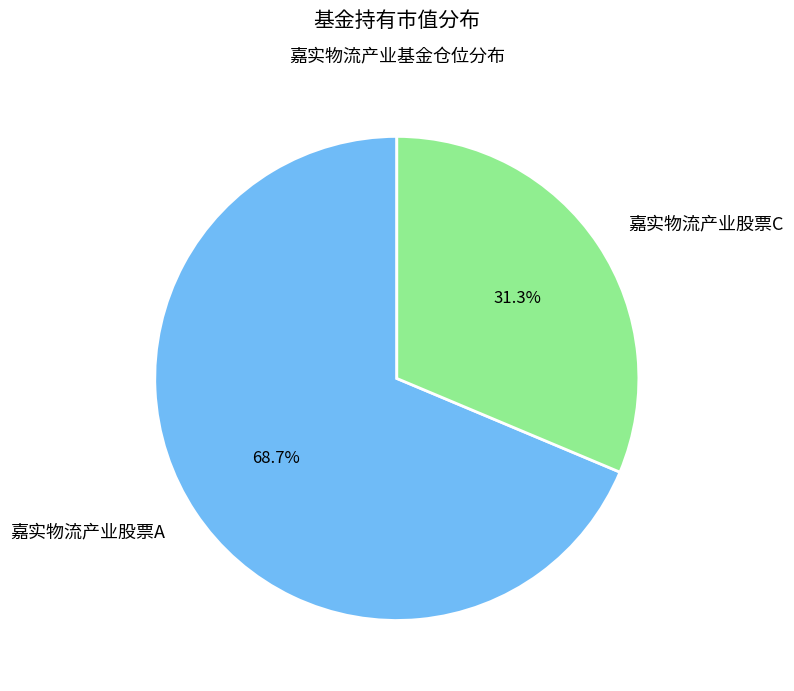

Rank the categories by value from highest to lowest.

嘉实物流产业股票A, 嘉实物流产业股票C